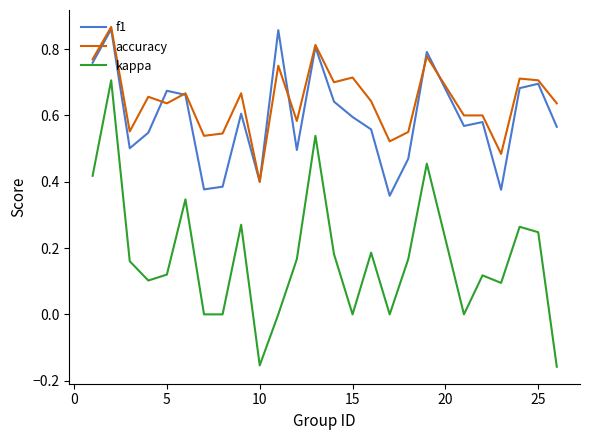

How many lines are shown in the chart?

3